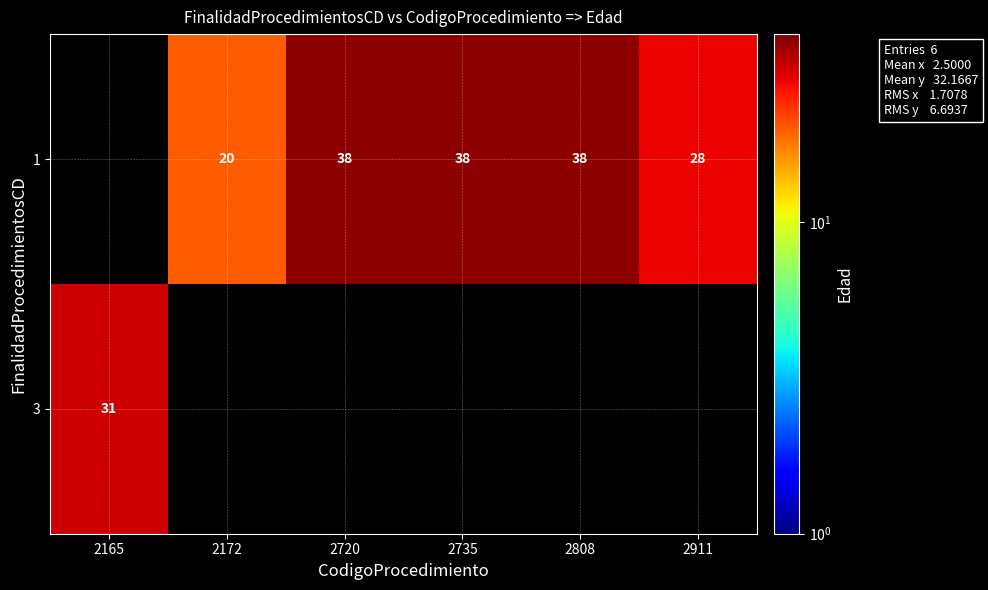

Is it true that 1 equals 8 at 2172?

False